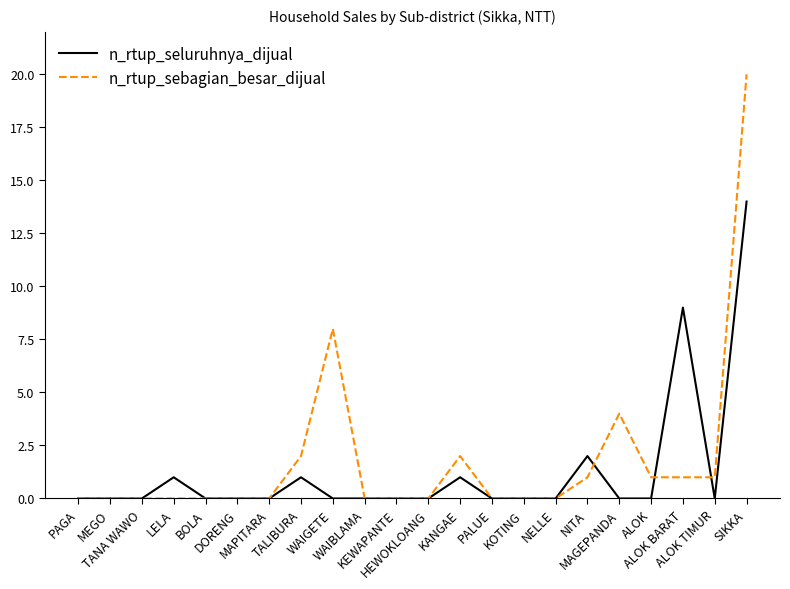

Is this an area chart (filled region under the line)?

No